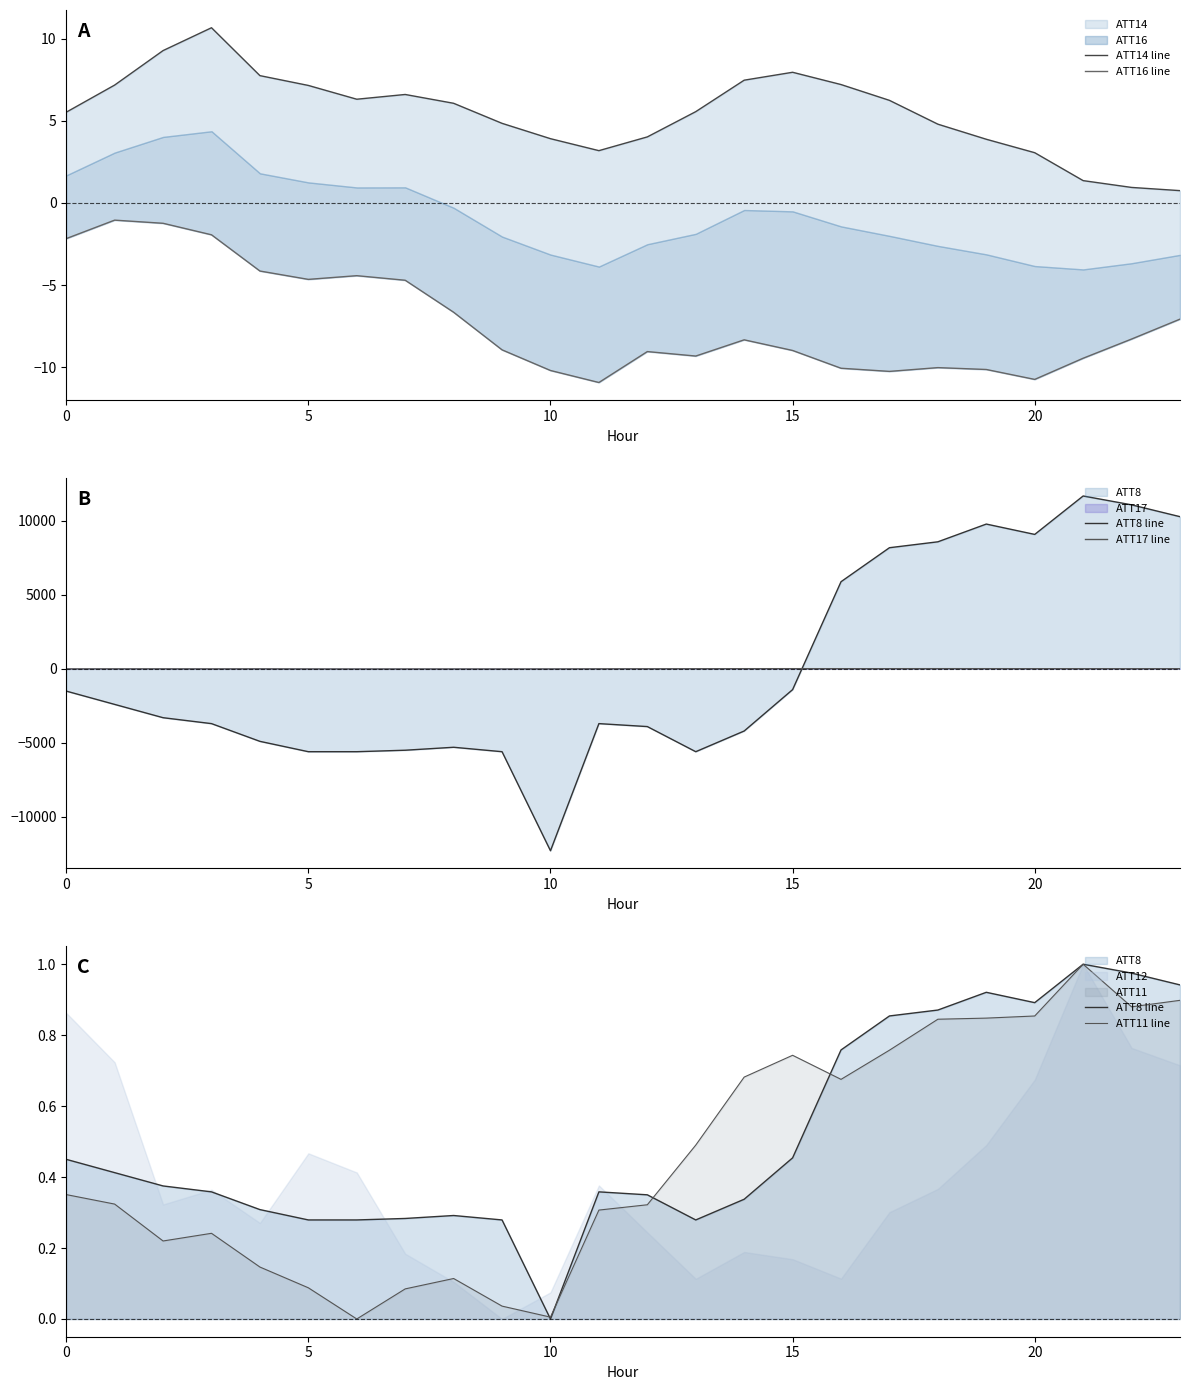

Is it true that ATT14 line equals 7.2 at 16?

True